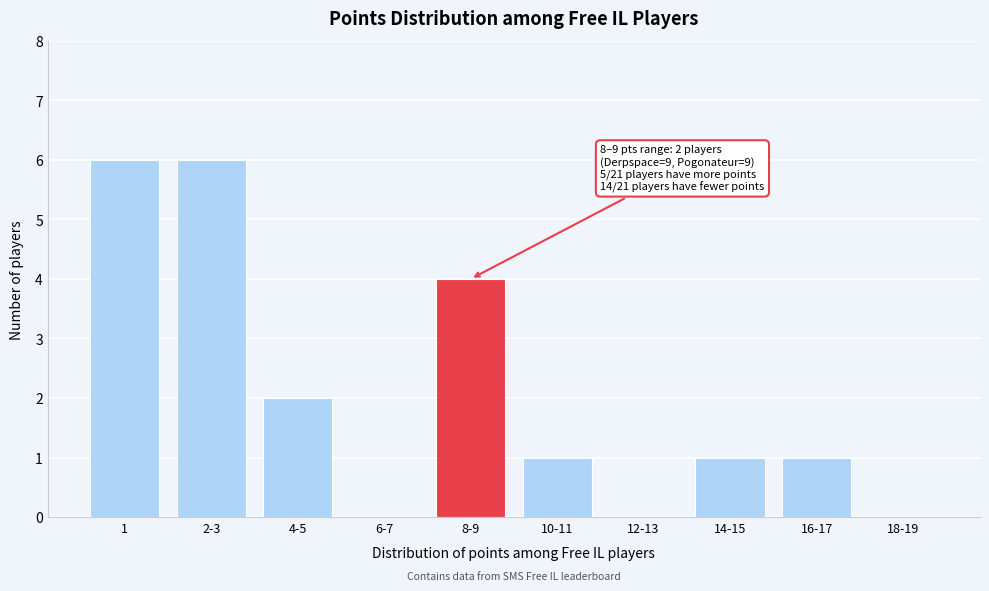

Reading right to left, extract all data points from this chart.

18-19=0	16-17=1	14-15=1	12-13=0	10-11=1	8-9=4	6-7=0	4-5=2	2-3=6	1=6